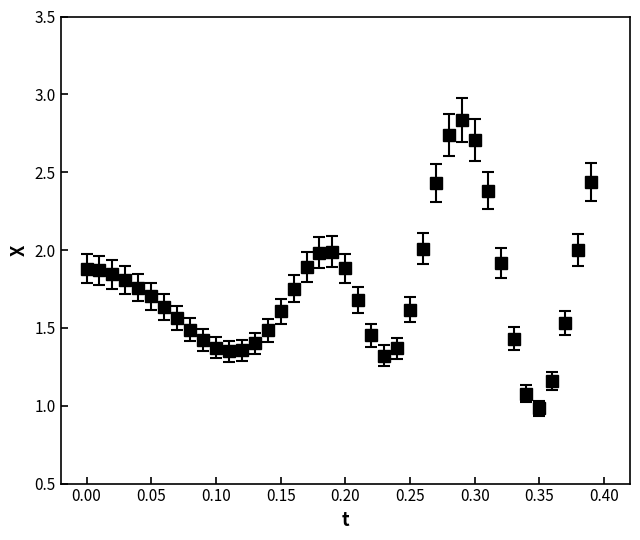

What is the smallest value displayed?

1.0